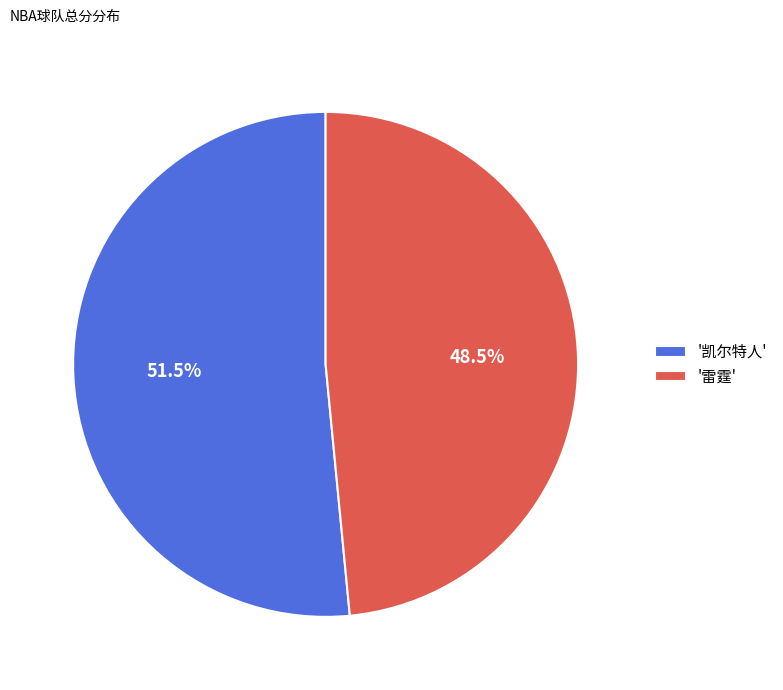

Does any single category account for the majority?

Yes